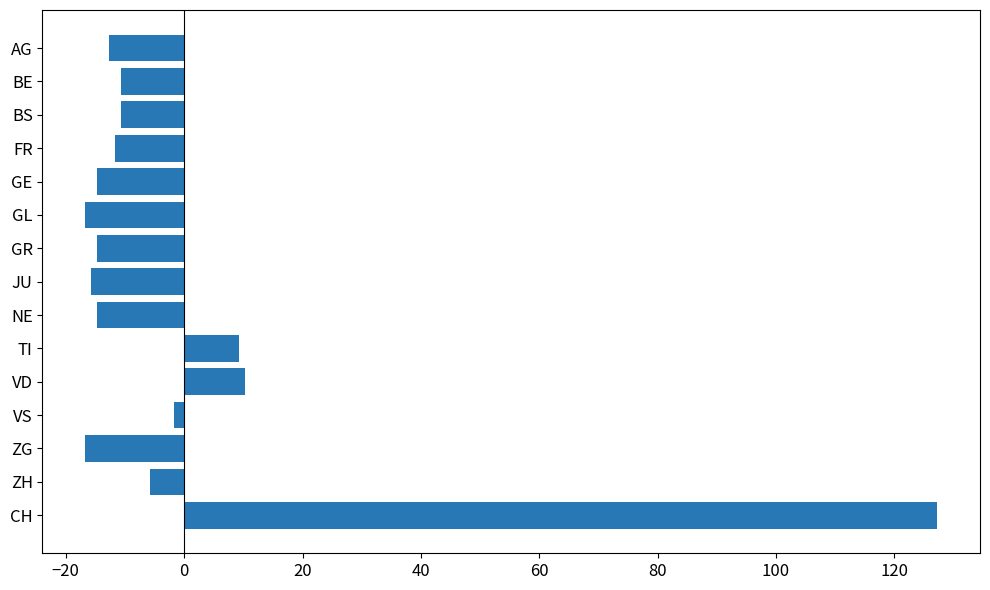

Reading top to bottom, transcribe all the data shown in this chart.

AG=-12.7	BE=-10.7	BS=-10.7	FR=-11.7	GE=-14.7	GL=-16.7	GR=-14.7	JU=-15.7	NE=-14.7	TI=9.3	VD=10.3	VS=-1.7	ZG=-16.7	ZH=-5.7	CH=127.3